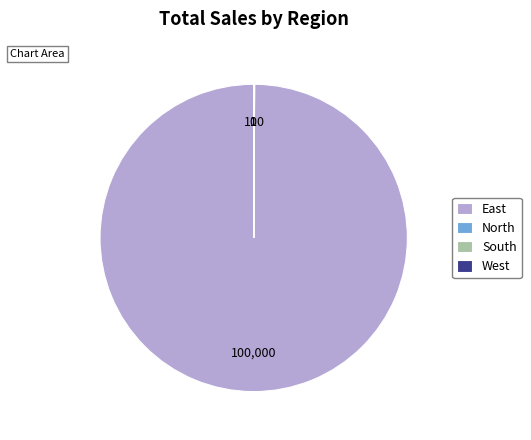

Which category accounts for the majority?

East